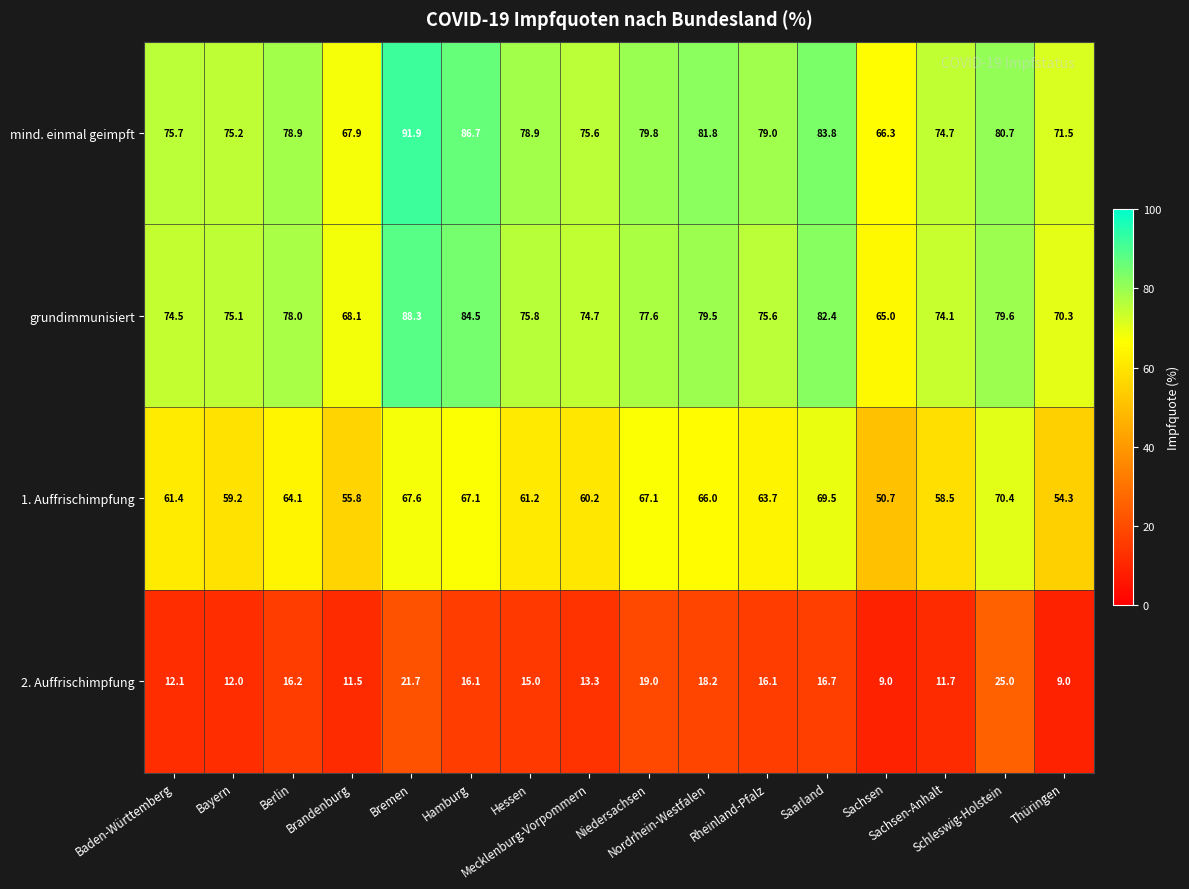

What is the difference between the maximum and second lowest values in the mind. einmal geimpft series?

24.0